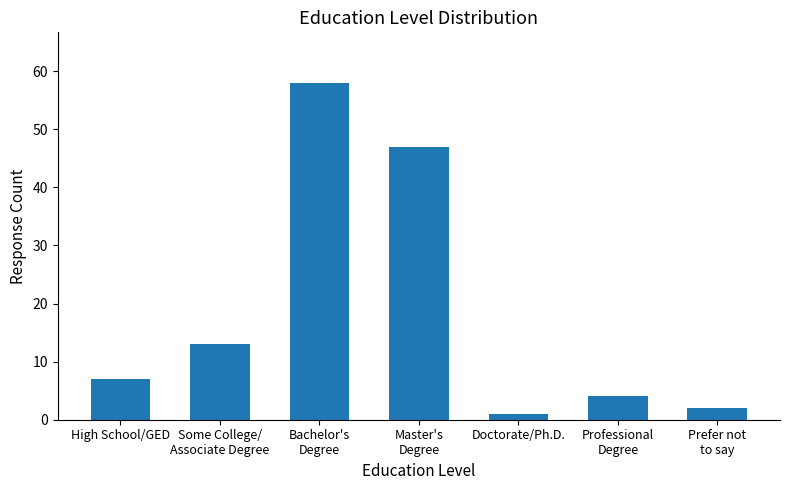

List the labels in order of value, smallest first.

Doctorate/Ph.D., Prefer not
to say, Professional
Degree, High School/GED, Some College/
Associate Degree, Master's
Degree, Bachelor's
Degree